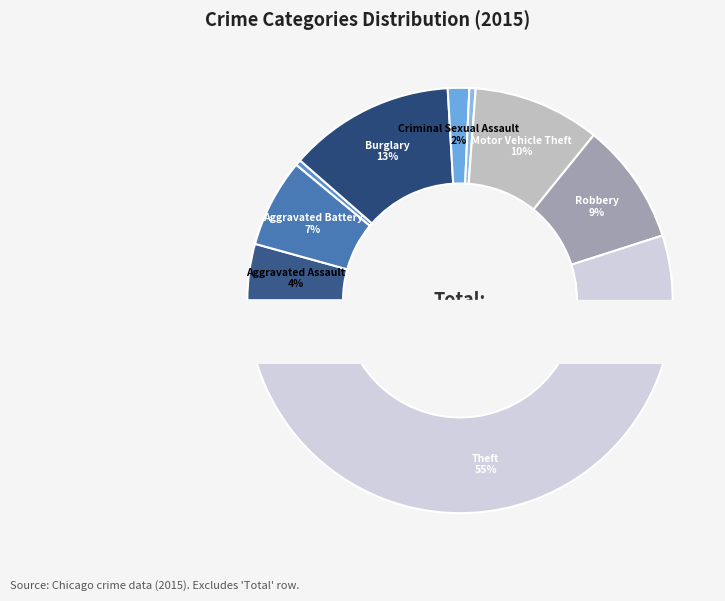

What is the smallest slice in the pie chart?

Arson